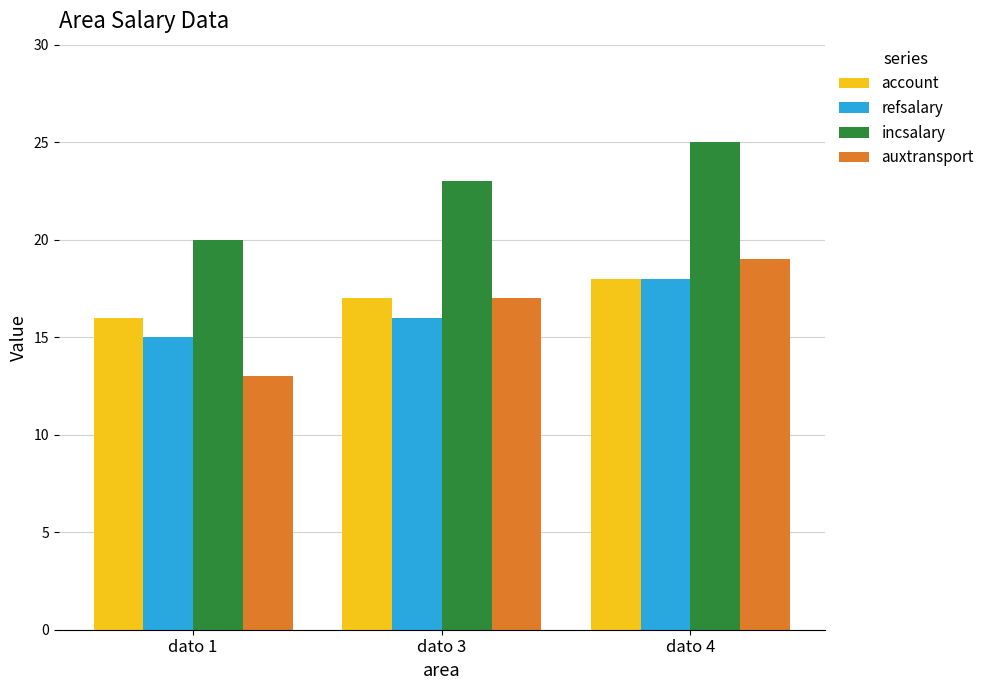

Is the value of incsalary at dato 3 greater than the value of auxtransport at dato 4?

Yes